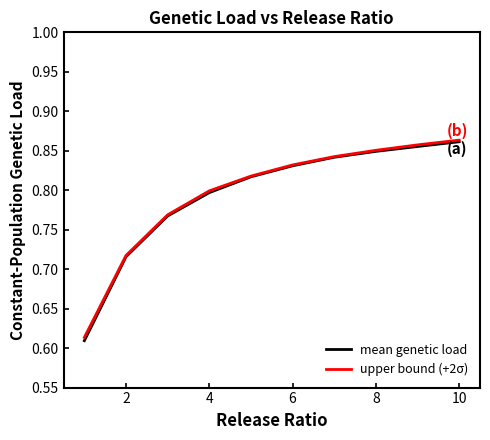

Which series has the largest range (max minus min)?

mean genetic load